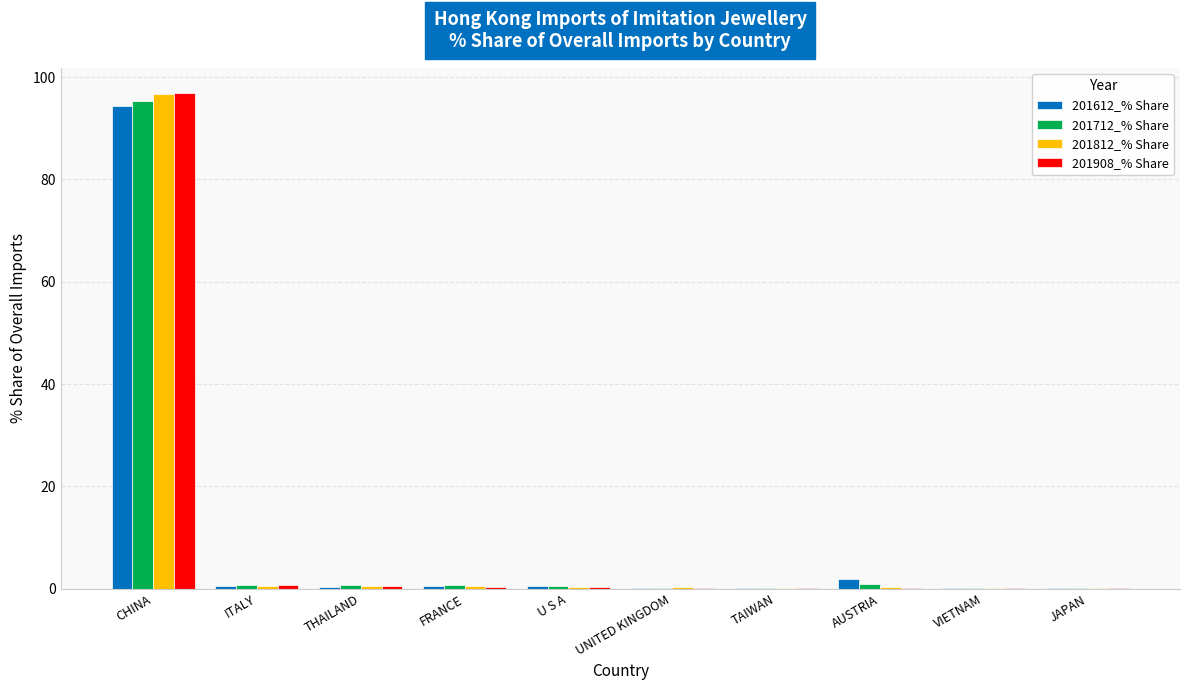

The 201712_% Share series shows 0.0 at TAIWAN. True or false?

True